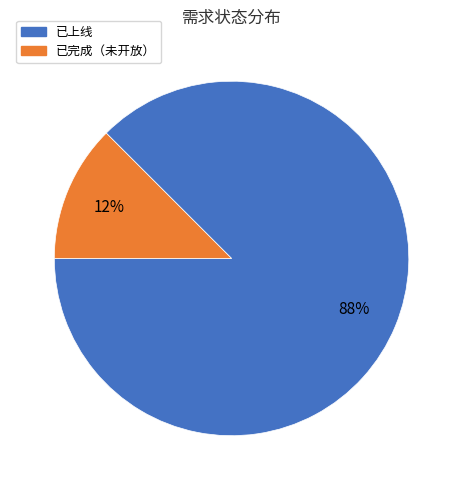

How many segments does this pie chart have?

2